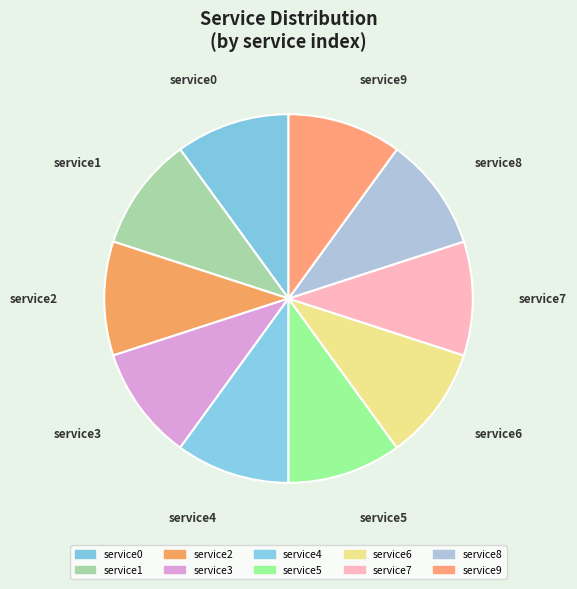

The service8 slice represents 18% of the pie. True or false?

False